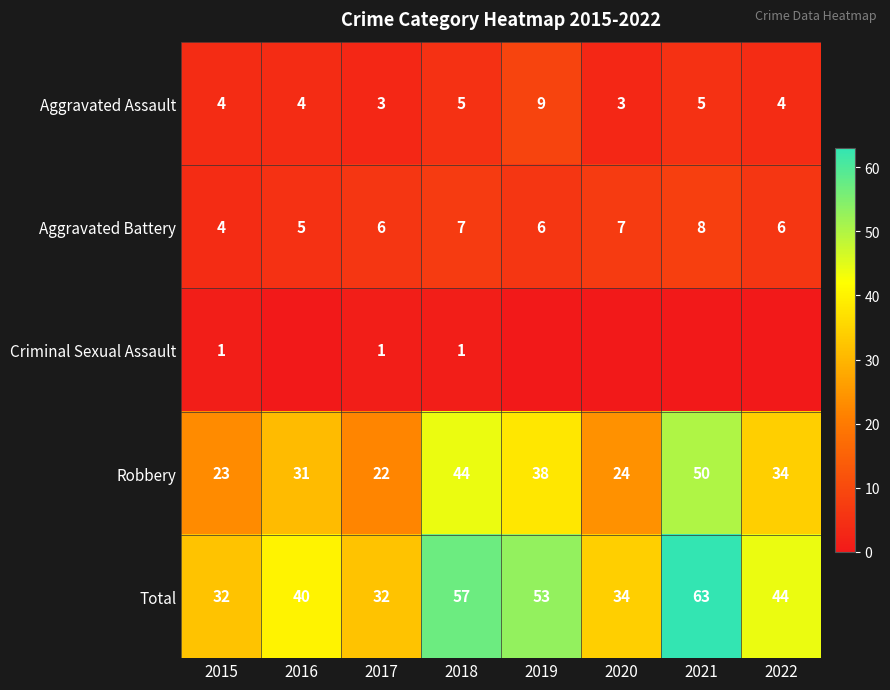

What is the total value across all series at 2017?

64